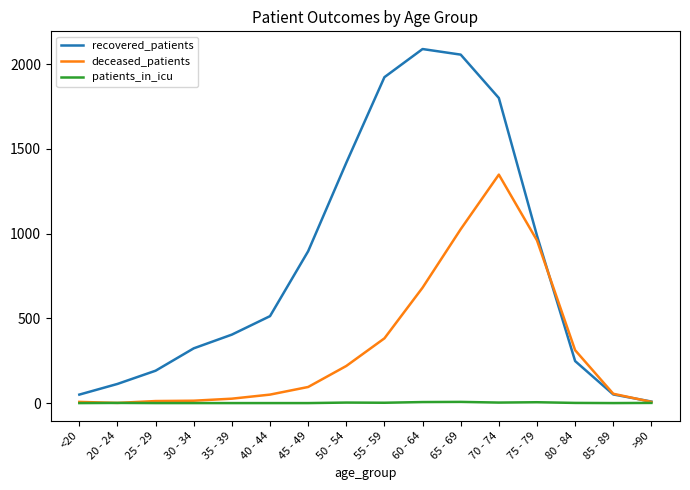

What is the maximum value shown in the chart?

2089